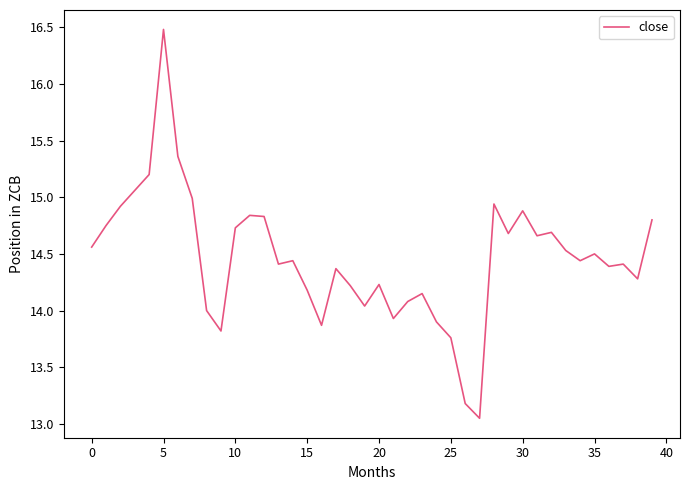

What is the greatest value displayed?

16.5